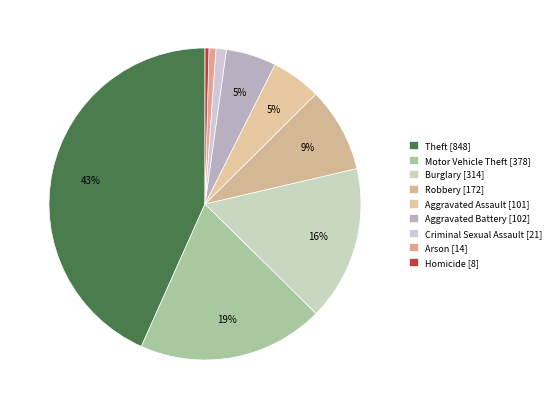

To the nearest percent, what percentage of the pie is Motor Vehicle Theft?

19%